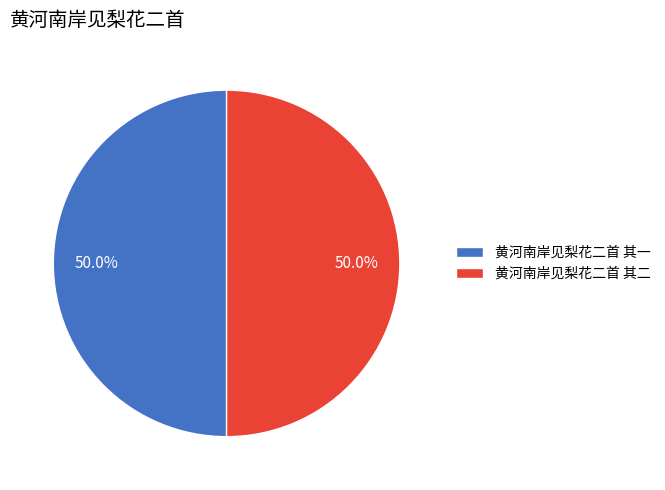

What percentage is the 黄河南岸见梨花二首 其二 slice, to the nearest percent?

50%